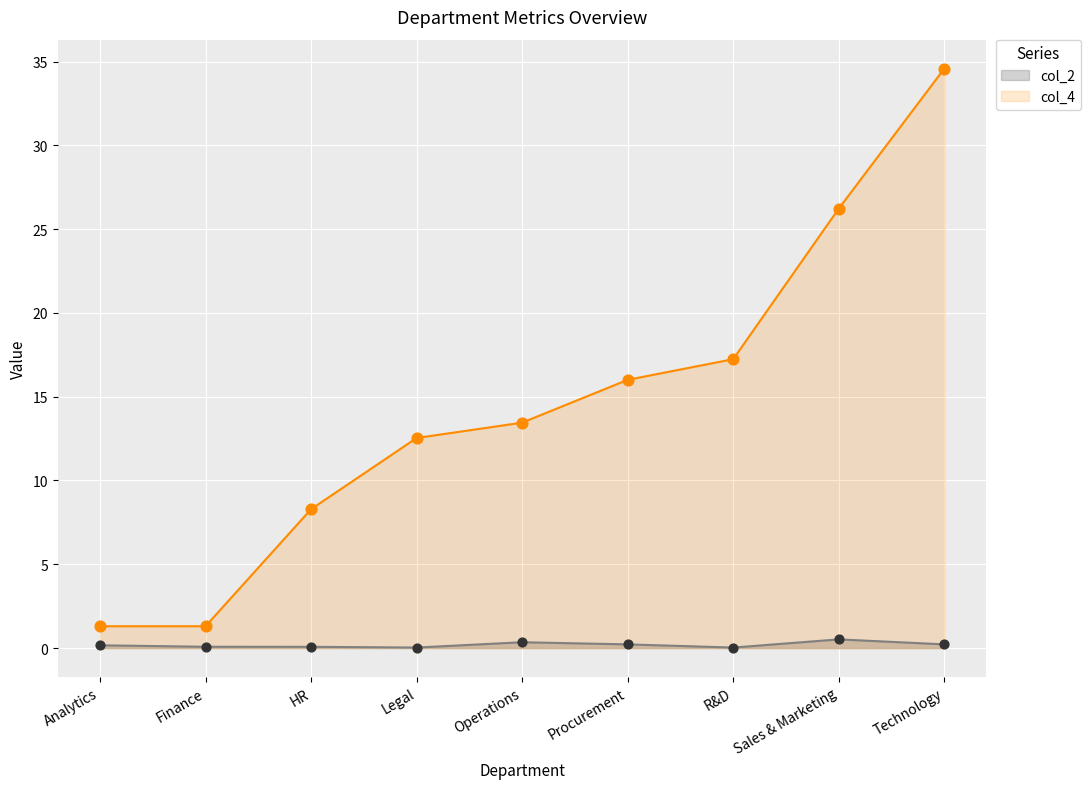

Is the value of col_4 at Operations greater than the value of col_2 at Procurement?

Yes